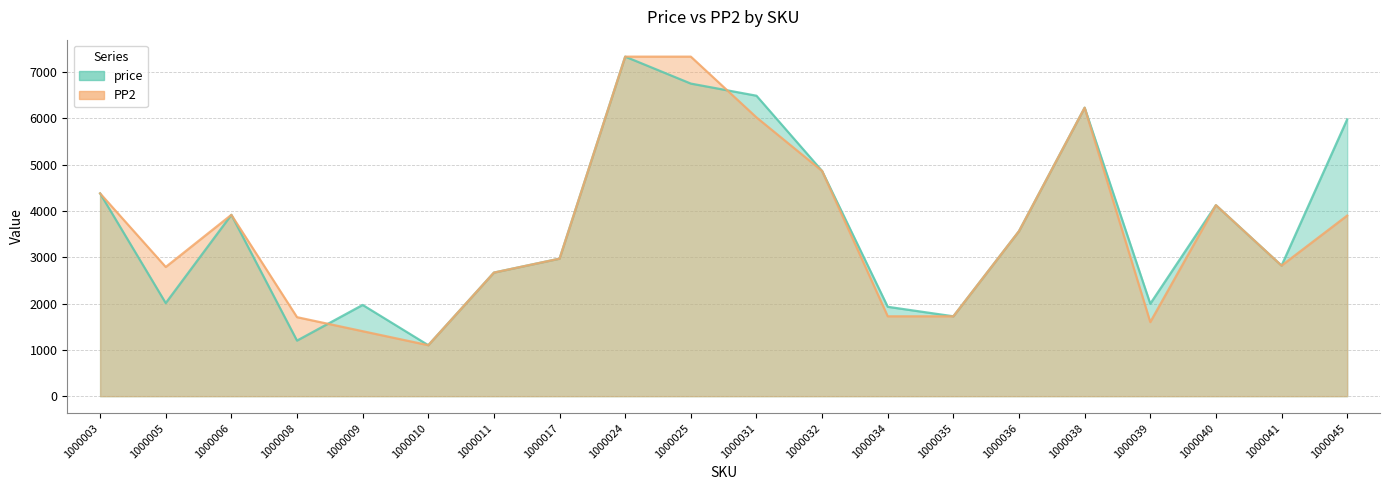

Rank the series by their average value, from highest to lowest.

price, PP2